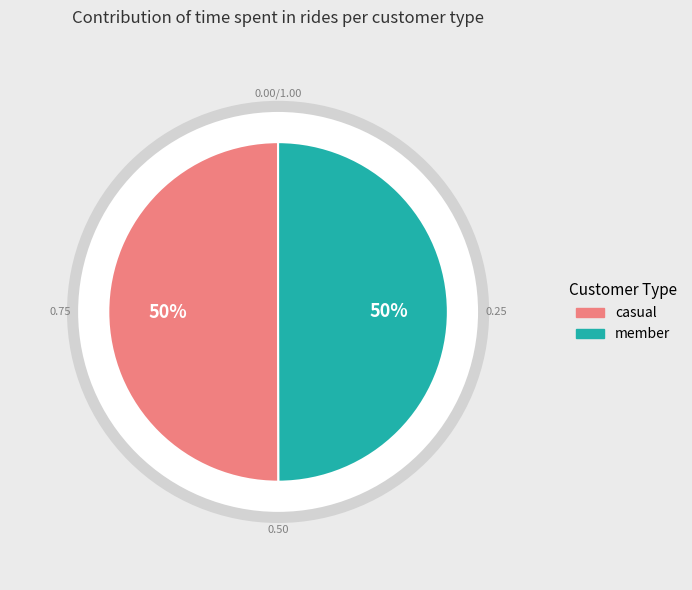

Which slice is the largest?

2